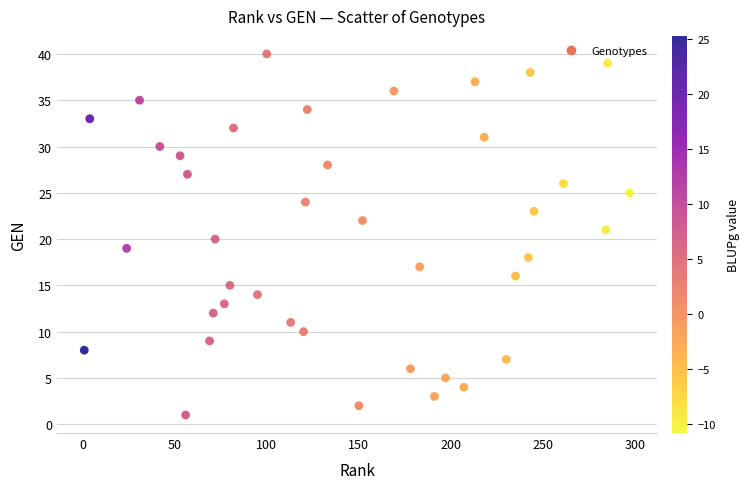

What is the range of Y values (max minus min)?

39